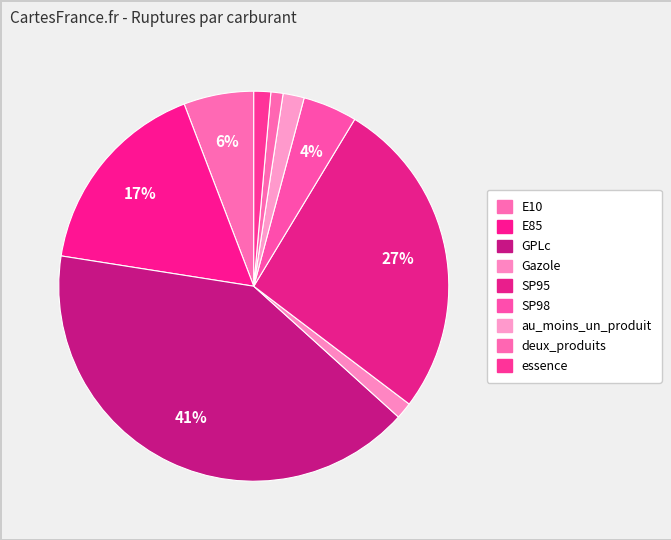

Does any single category account for the majority?

No